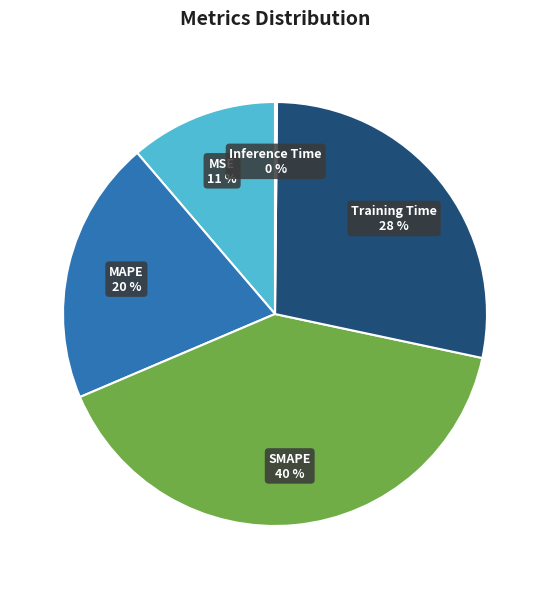

To the nearest percent, what is the difference between the SMAPE and MAPE slice percentages?

20%